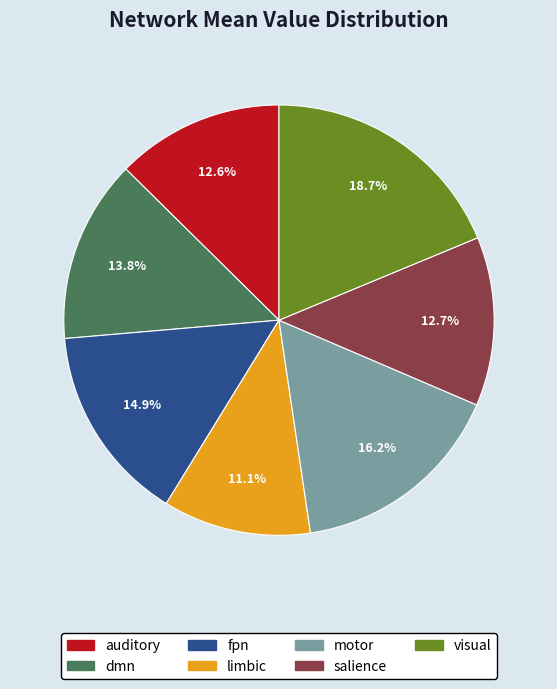

What is the smallest slice in the pie chart?

limbic